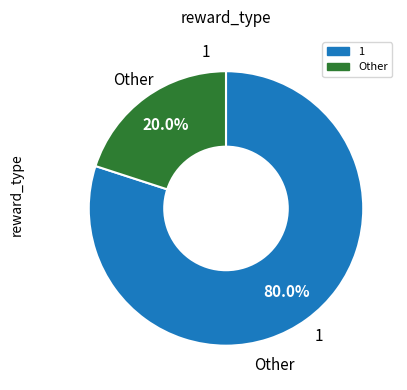

To the nearest percent, what is the average slice percentage?

50%